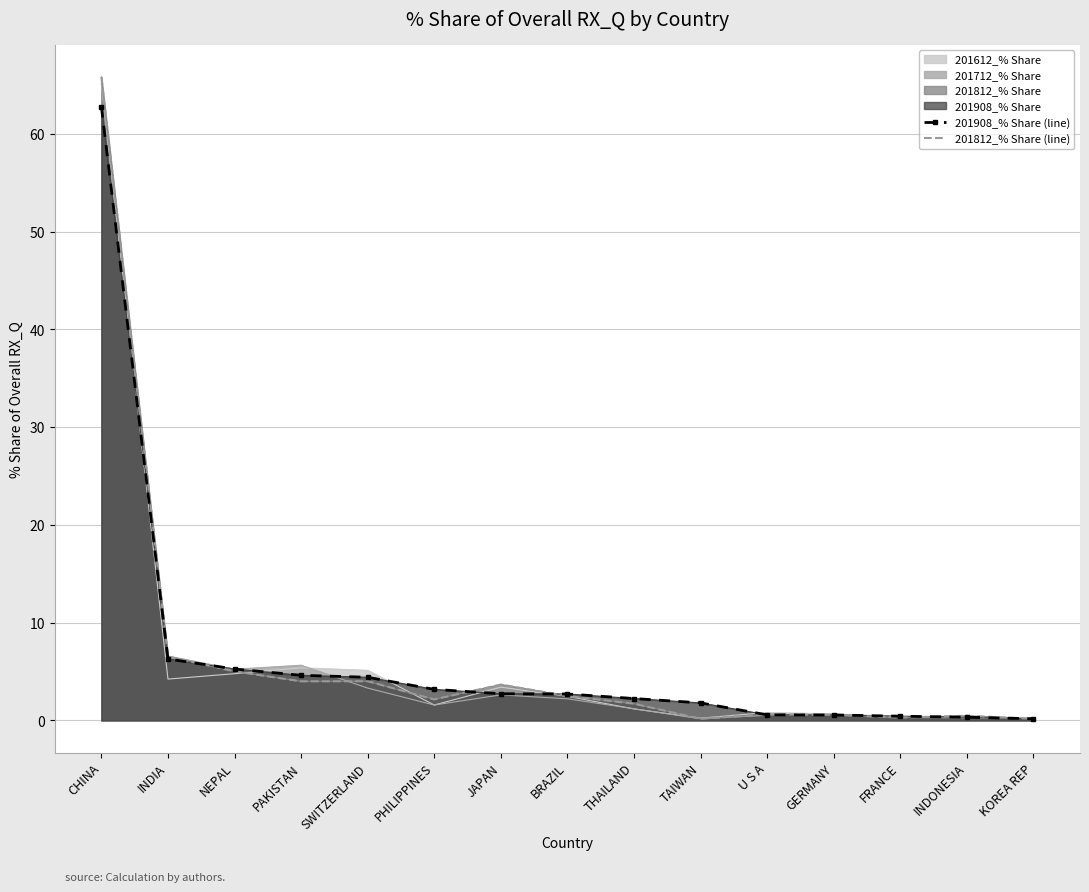

How many lines are shown in the chart?

2